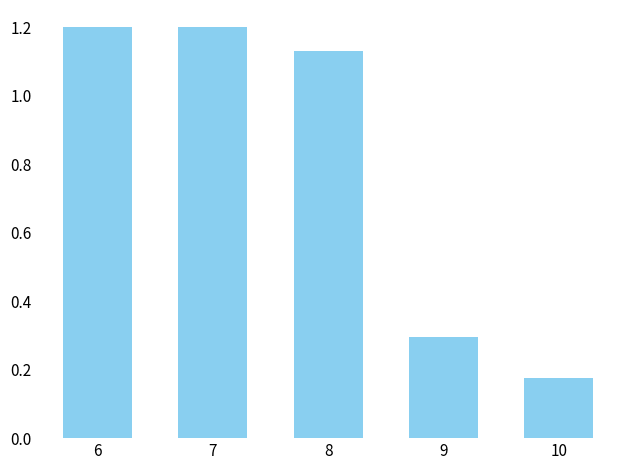

Where is the data nearest to the value 0?

10